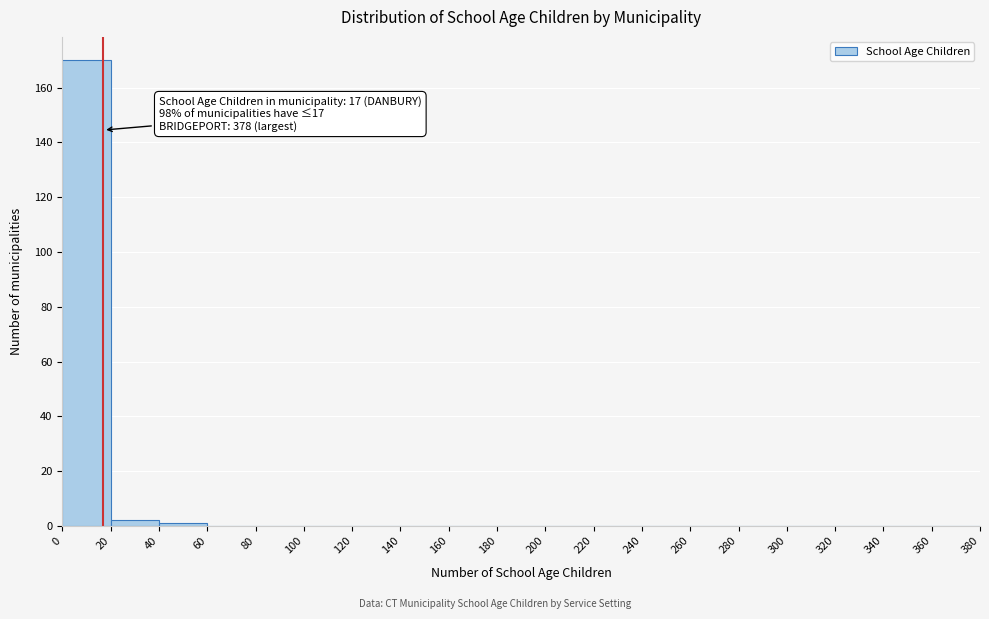

Over which range of the x-axis is the bar tallest?

0 to 20